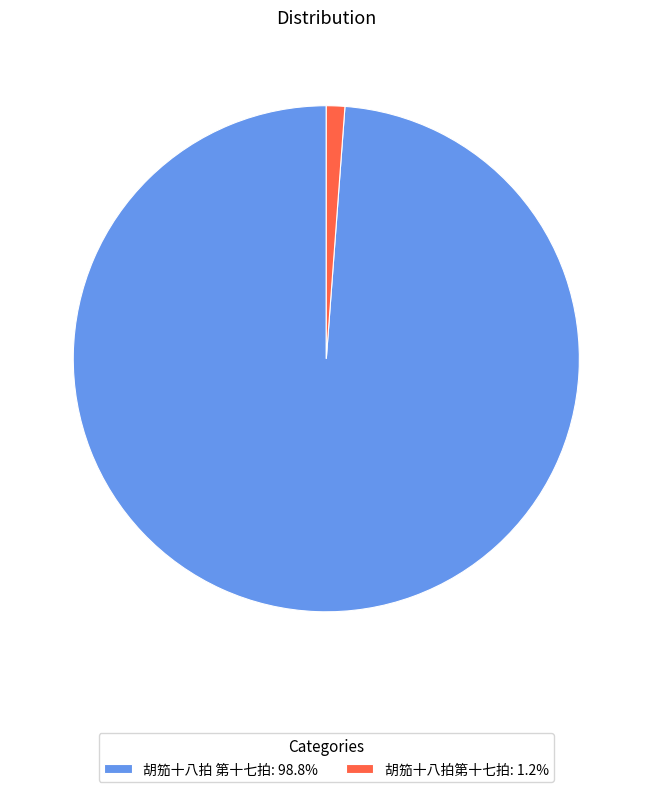

True or false: 胡笳十八拍第十七拍 accounts for 1% of the total.

True